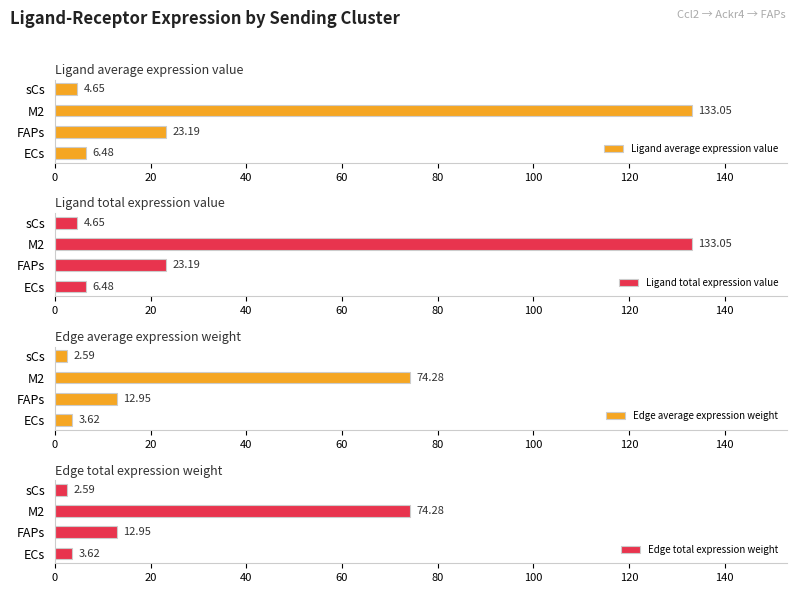

List the labels in order of Ligand average expression value value, largest first.

M2, FAPs, ECs, sCs